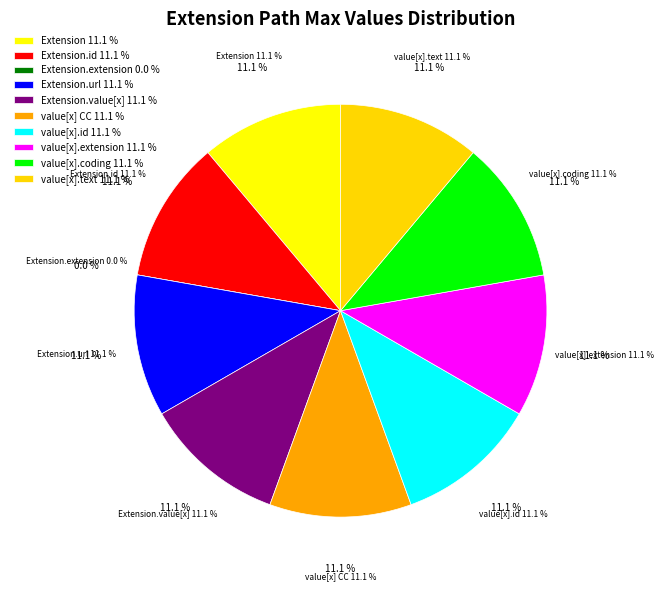

The Extension.value[x].extension slice represents 1% of the pie. True or false?

False